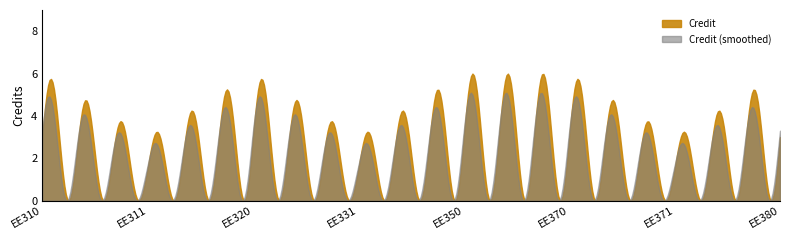

Does the chart display data point markers on the line(s)?

No